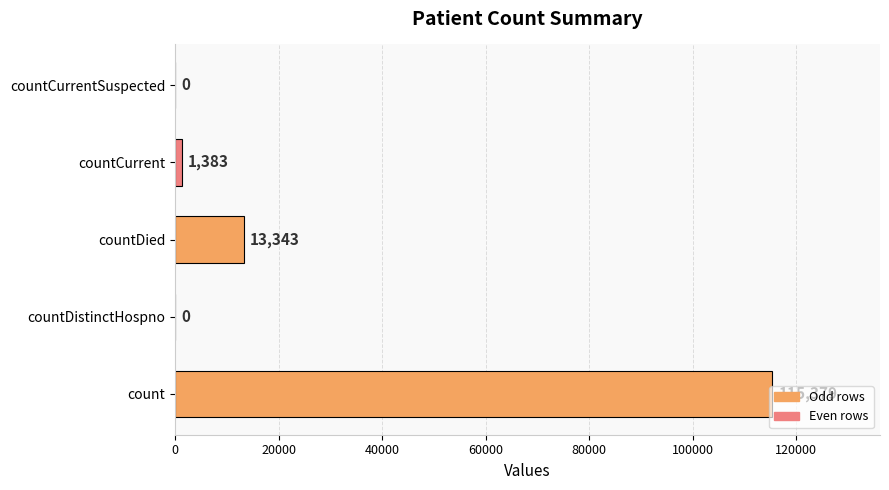

What is the sum of all values?

130105